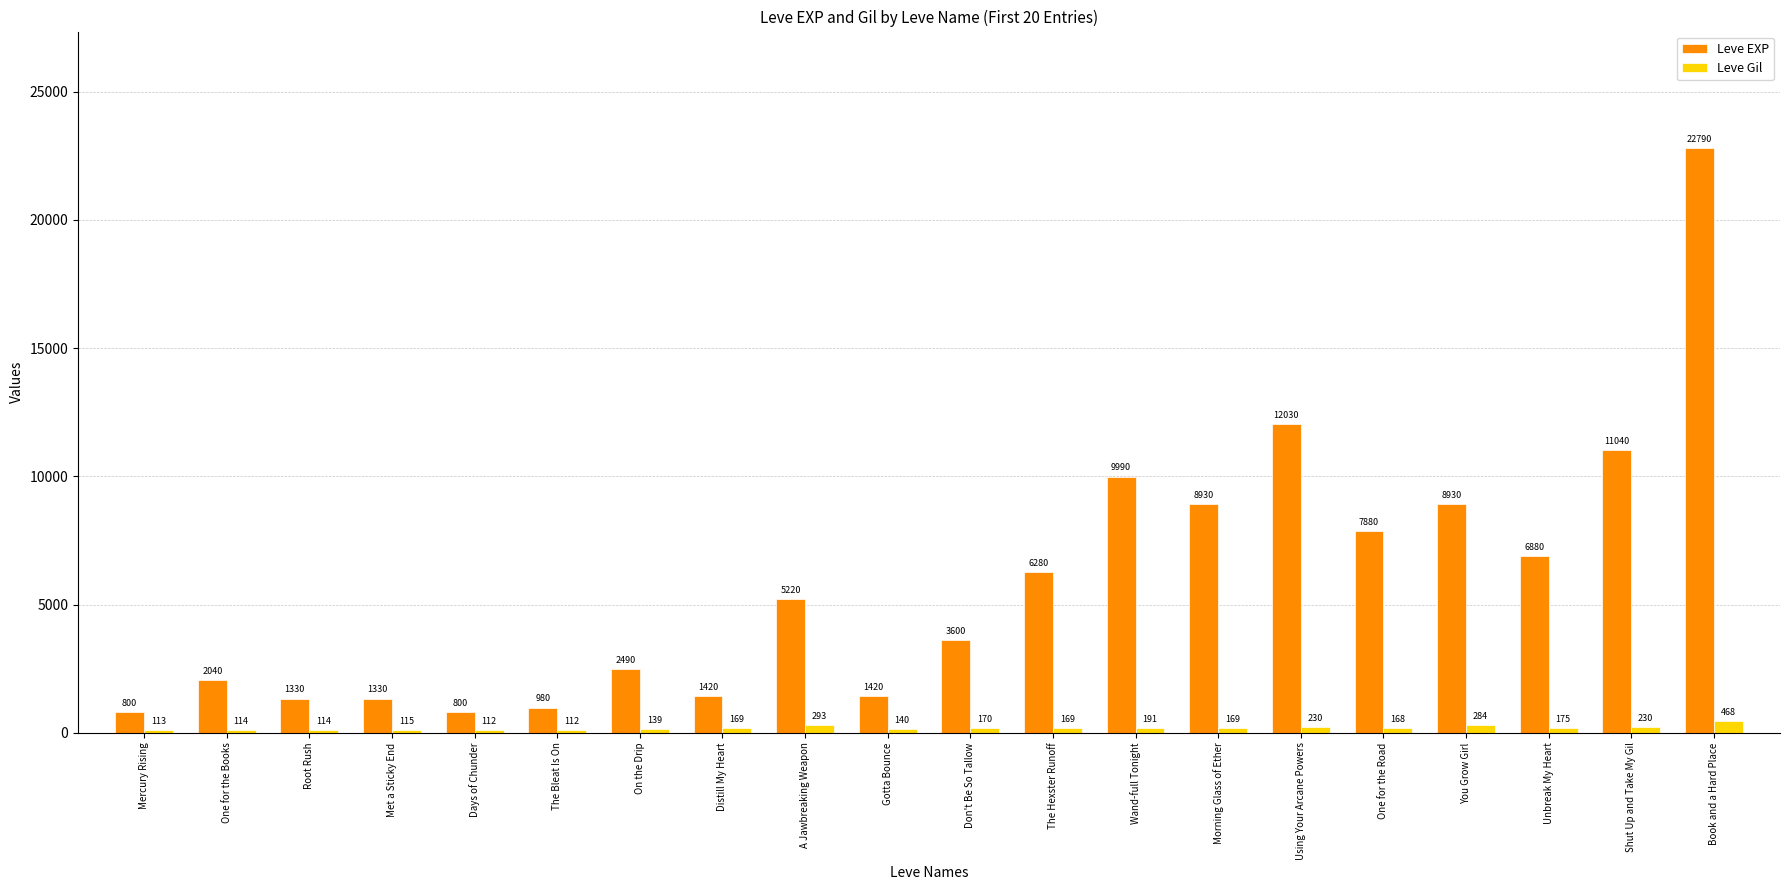

What is the difference between the maximum and second lowest values in the Leve EXP series?

21990